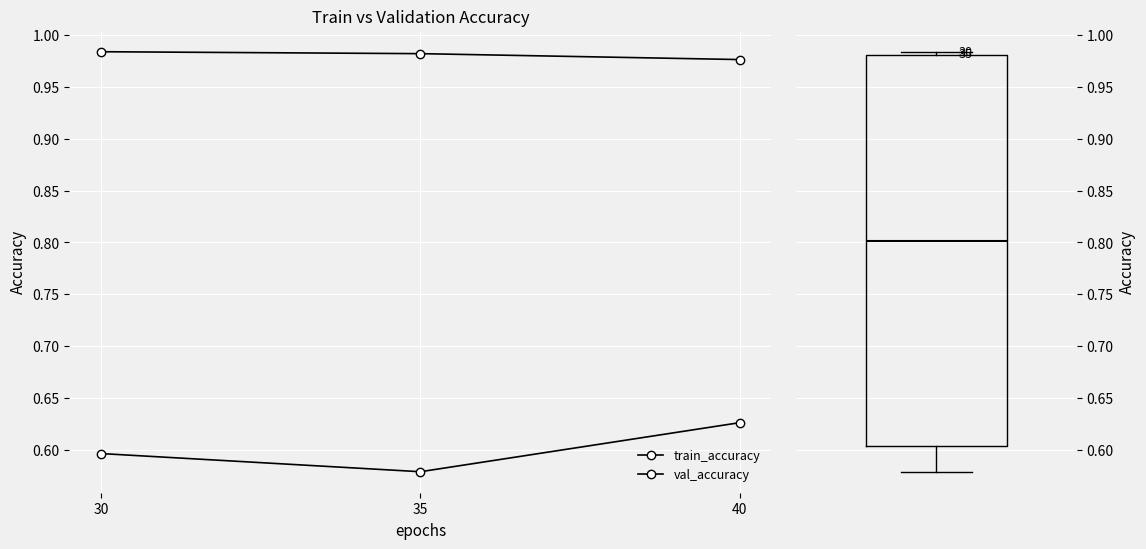

At which label is train_accuracy closest to 0?

40